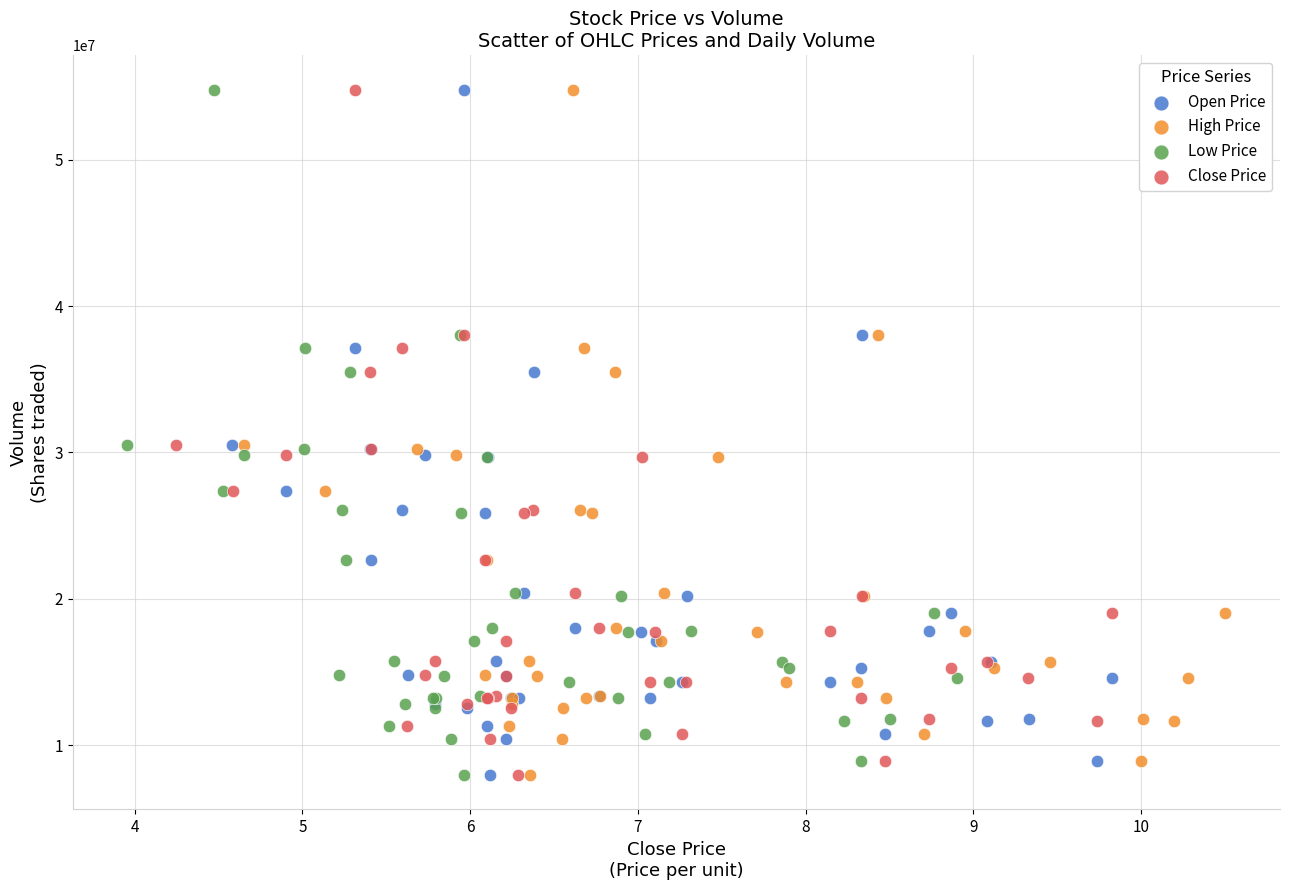

What are all the series names shown in the legend?

Open Price, High Price, Low Price, Close Price